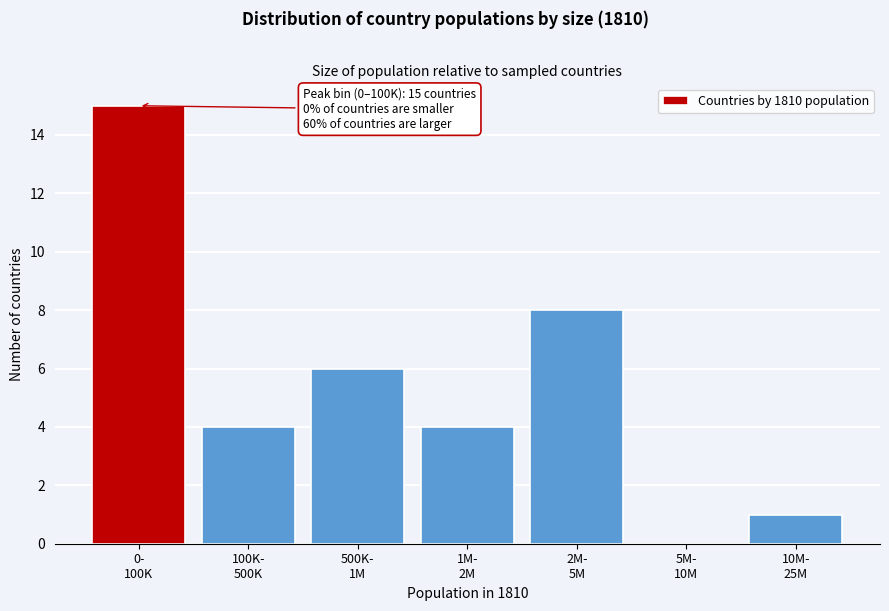

What is the greatest value displayed?

15